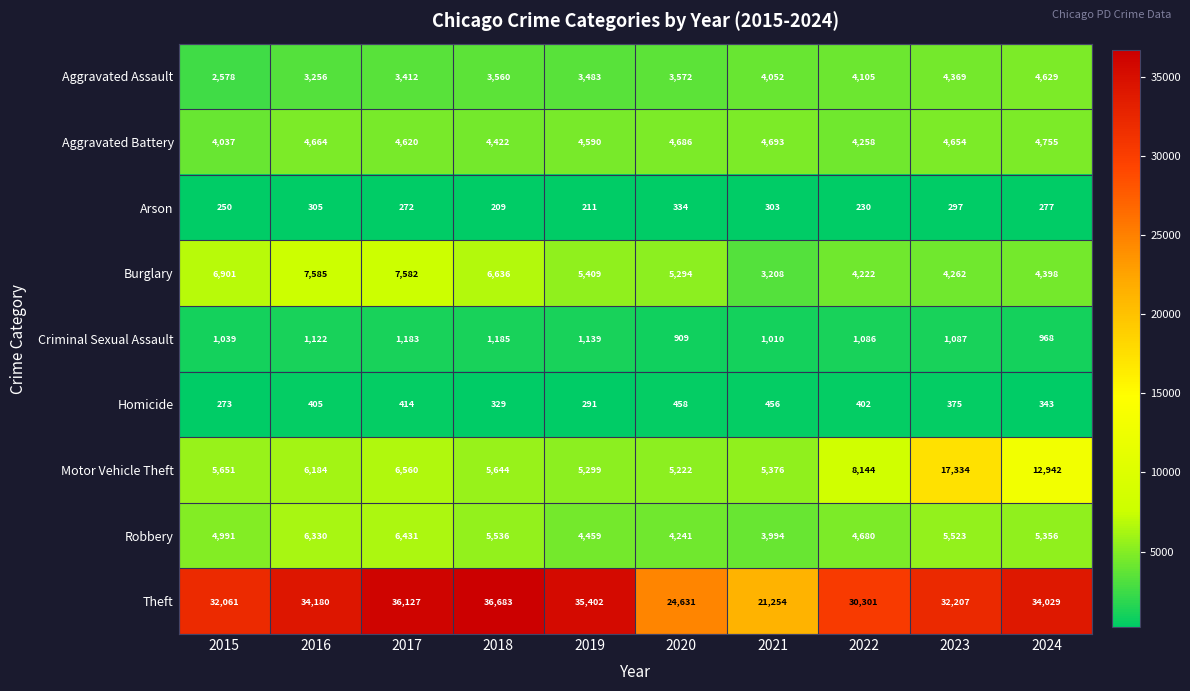

What is the total value across all series at 2019?

60283